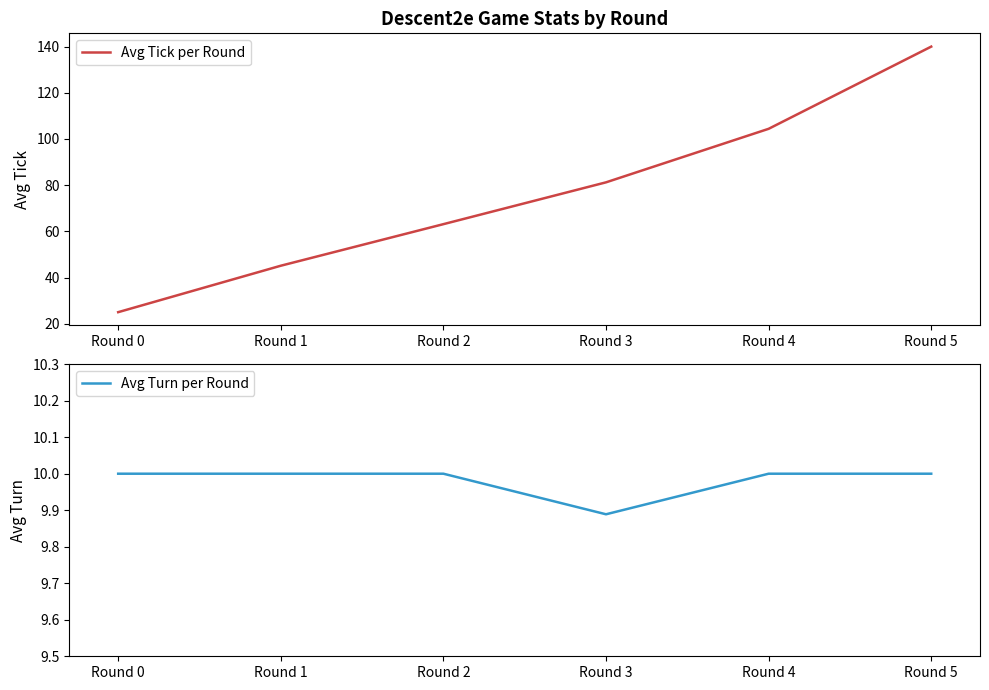

What is the sum of the Avg Turn per Round values at Round 1 and Round 2?

20.0